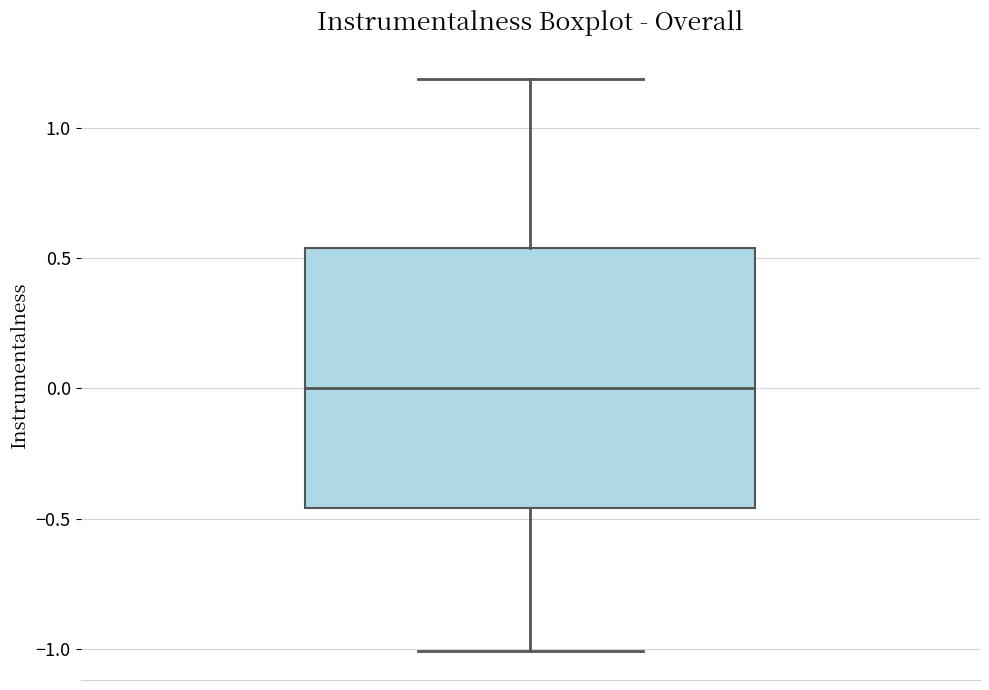

Transcribe this box plot: give where the median line is, the range the box spans, and where the two whiskers end, as read against the y-axis. The values are not printed on the chart, so give them approximately, as read against the axis.

median 0.00, box -0.45 to 0.55, whiskers -1.00 to 1.20